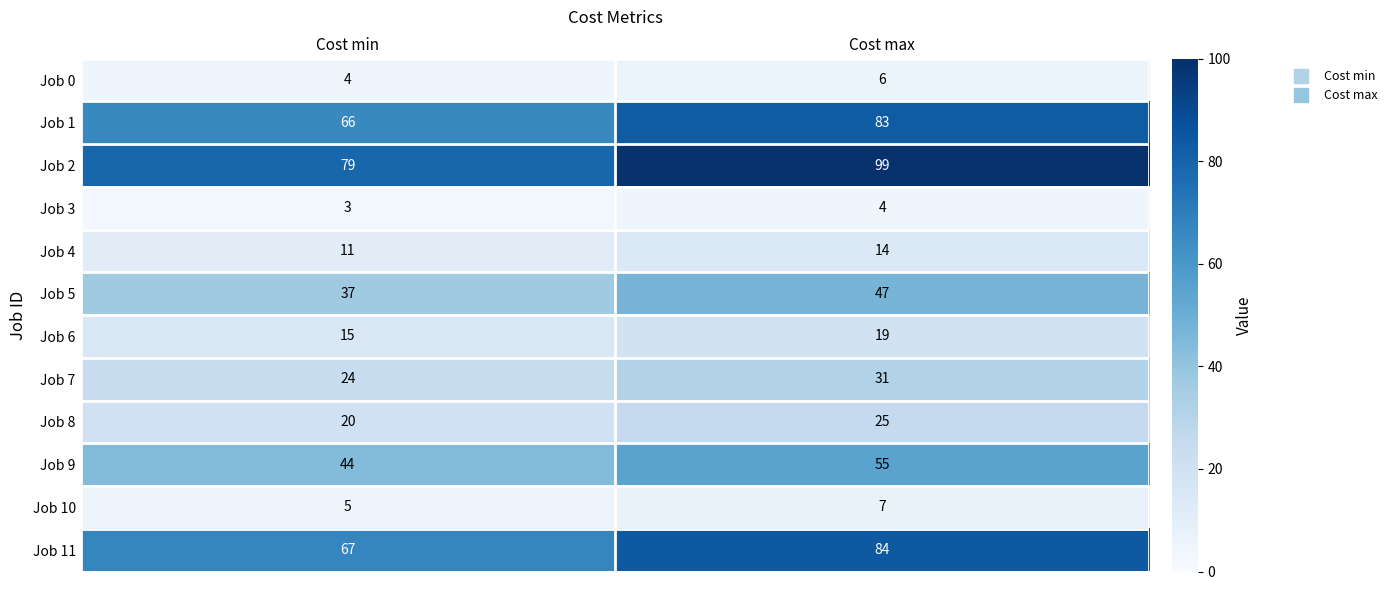

Reading left to right, list all the values displayed in this chart.

Job 0: 4	6
Job 1: 66	83
Job 2: 79	99
Job 3: 3	4
Job 4: 11	14
Job 5: 37	47
Job 6: 15	19
Job 7: 24	31
Job 8: 20	25
Job 9: 44	55
Job 10: 5	7
Job 11: 67	84